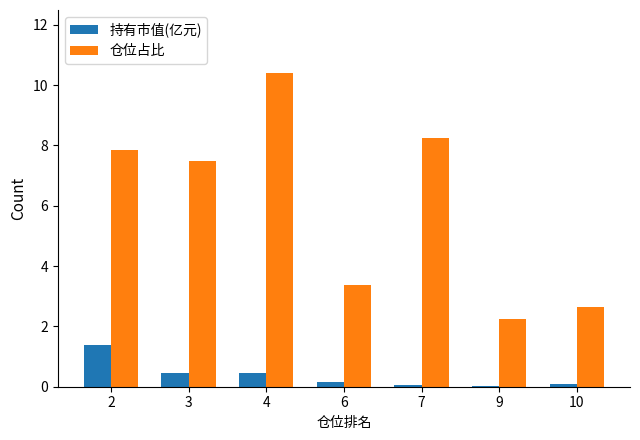

At which category does the chart reach its peak across all series?

4